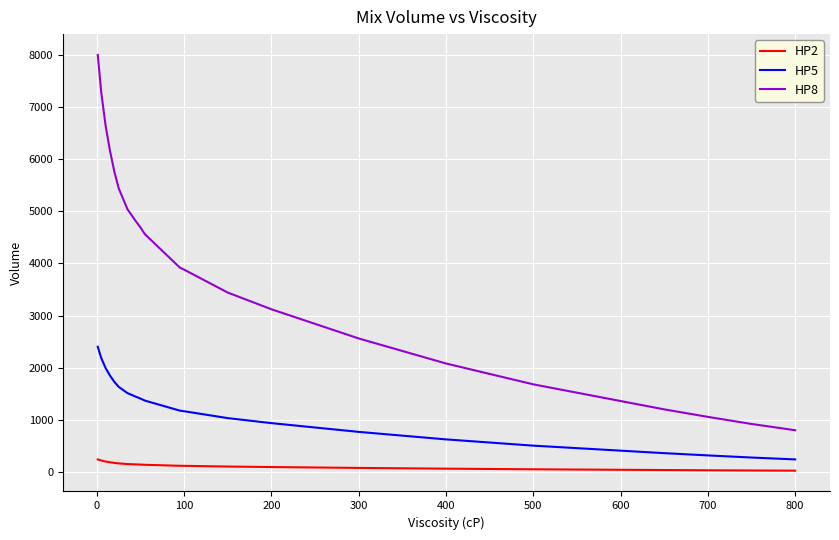

What is the difference between the maximum and minimum values in the HP2 series?

216.0